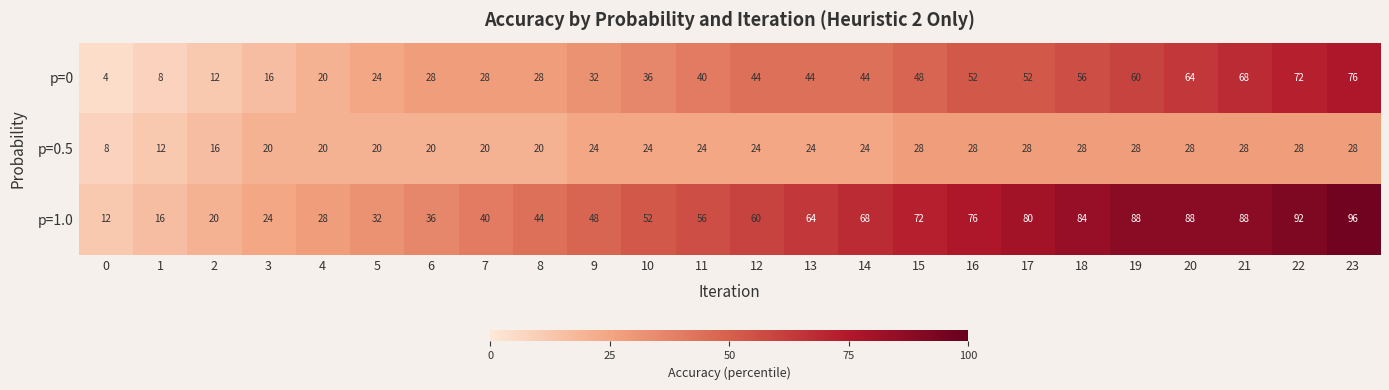

What is the lowest value of the p=0 series?

4